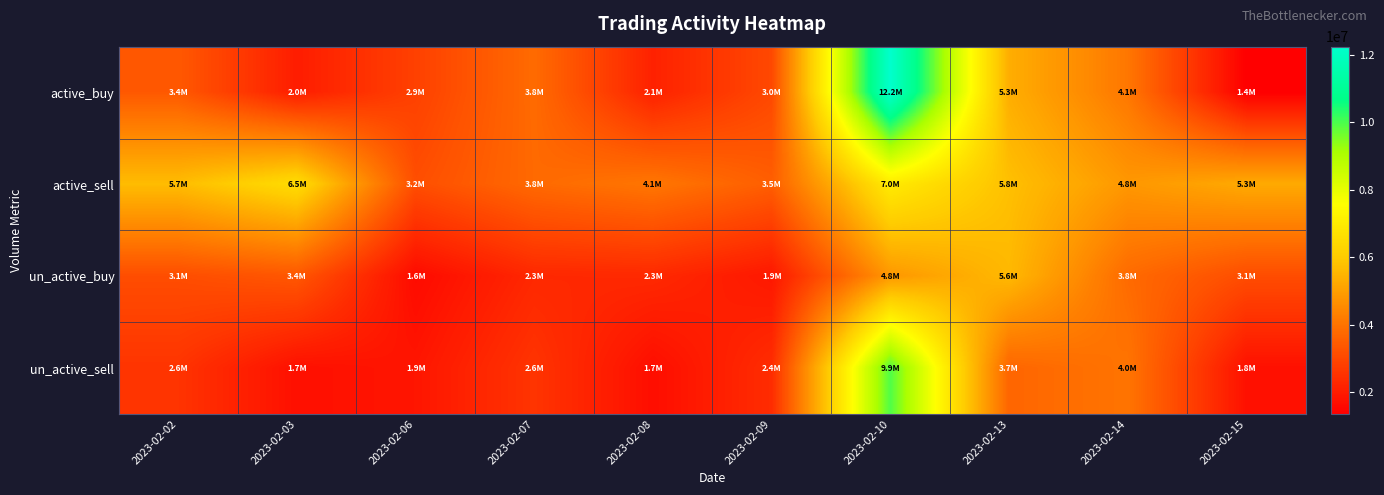

Which label corresponds to the smallest value in the chart?

2023-02-15